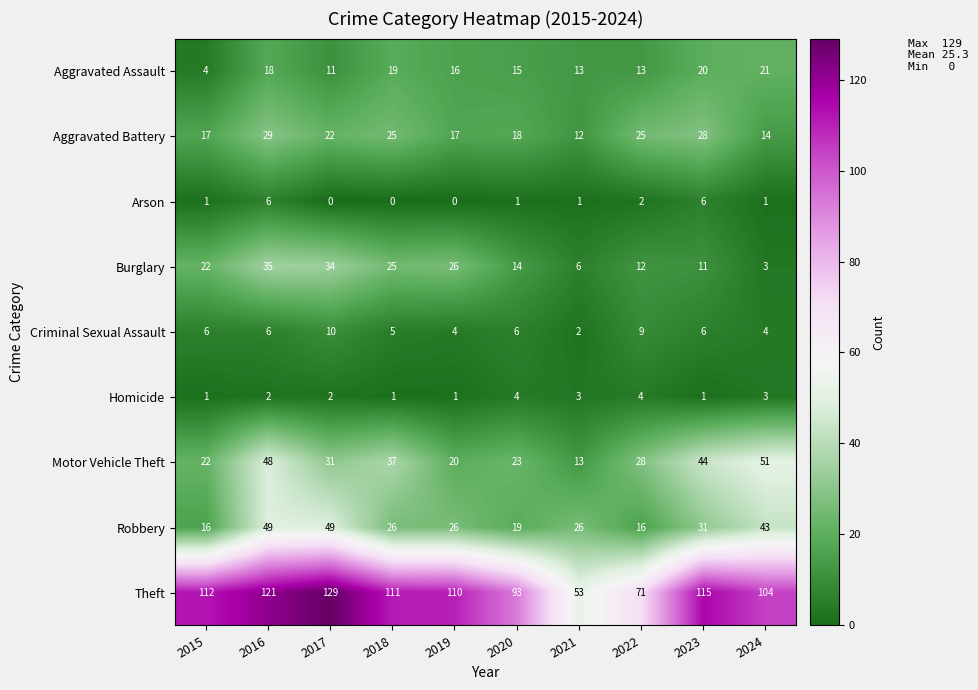

How many values in the Motor Vehicle Theft series are below 31?

5